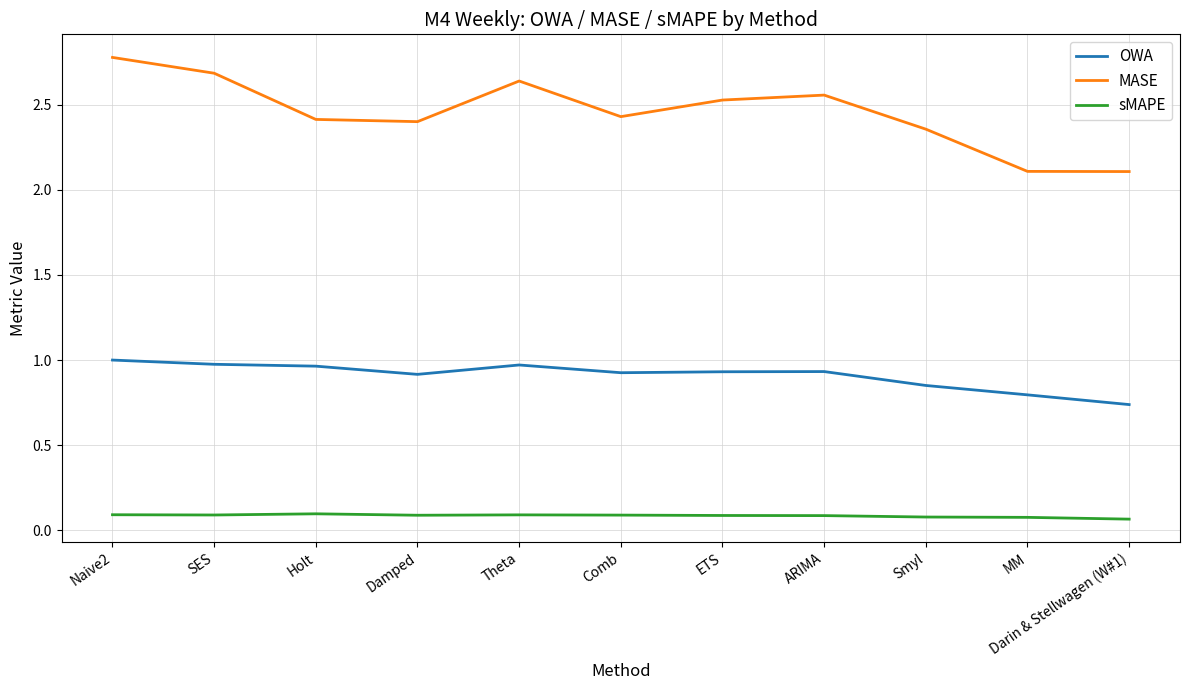

At how many categories does at least one series exceed 1?

11